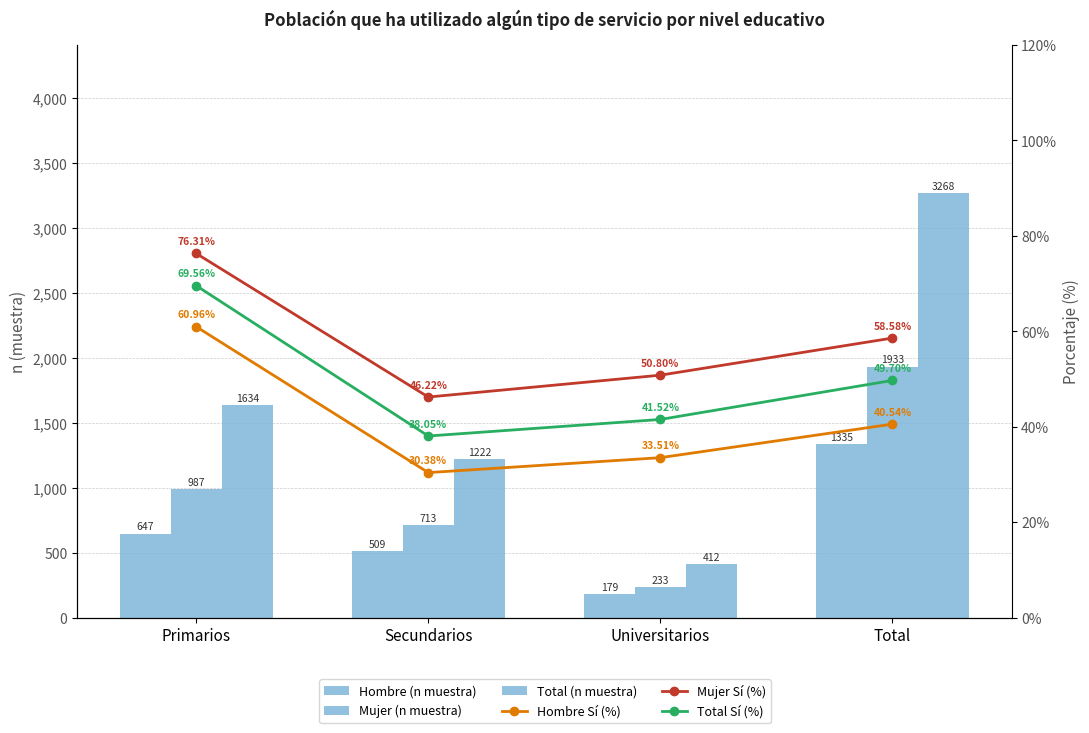

At which label is Total (n muestra) closest to 1840?

Primarios